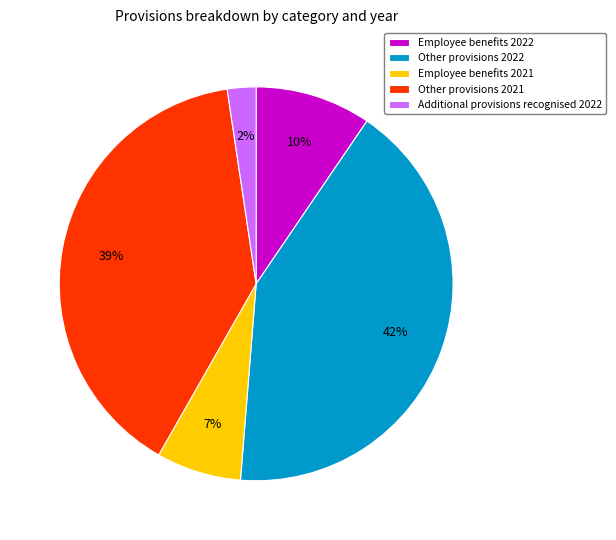

Combined, do Additional provisions recognised 2022 and Other provisions 2021 account for over 50%?

No